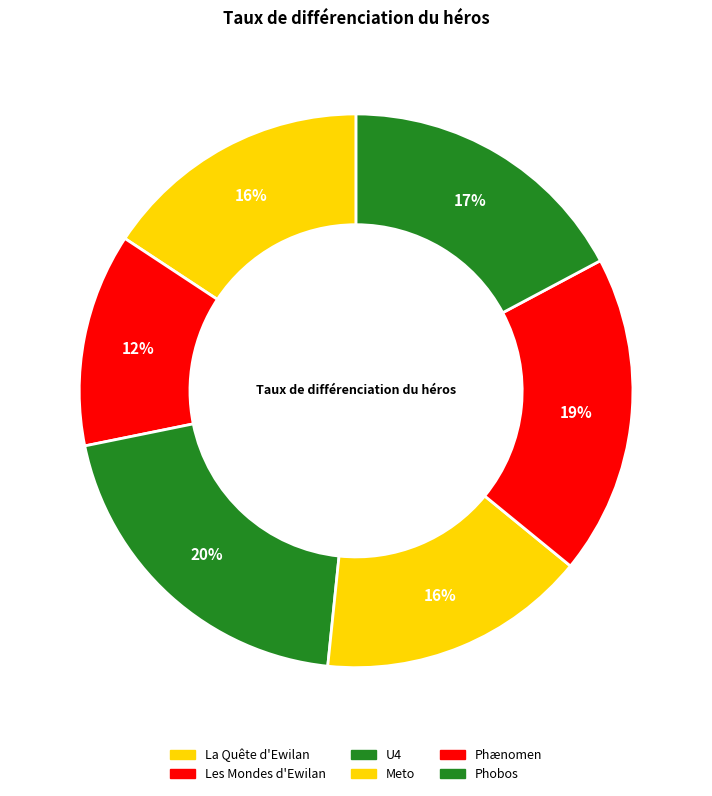

Rank the categories by value from highest to lowest.

U4, Phænomen, Phobos, La Quête d'Ewilan, Meto, Les Mondes d'Ewilan